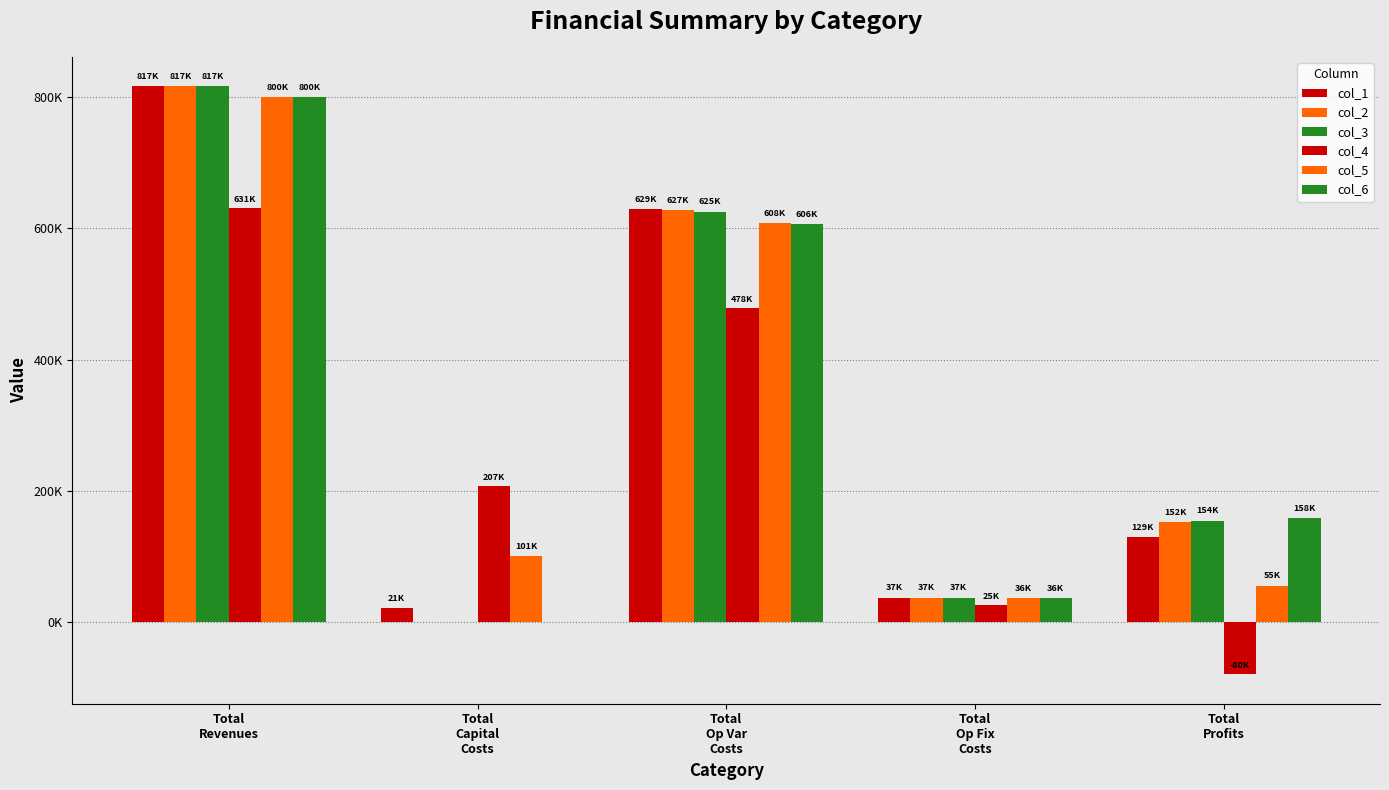

Are the bars horizontal?

No